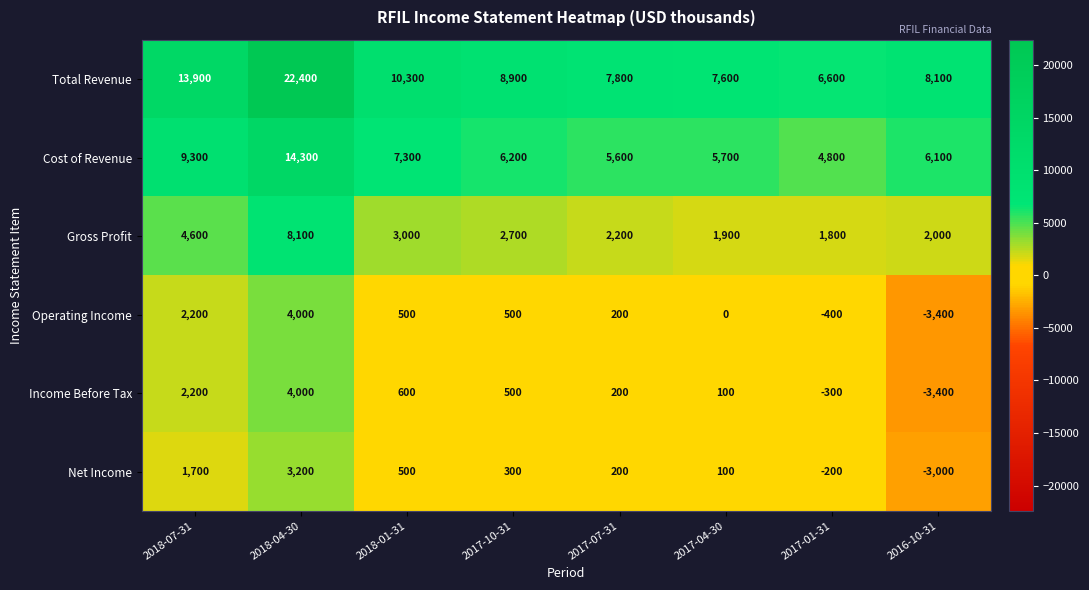

The value of Income Before Tax at 2018-01-31 is 869. True or false?

False